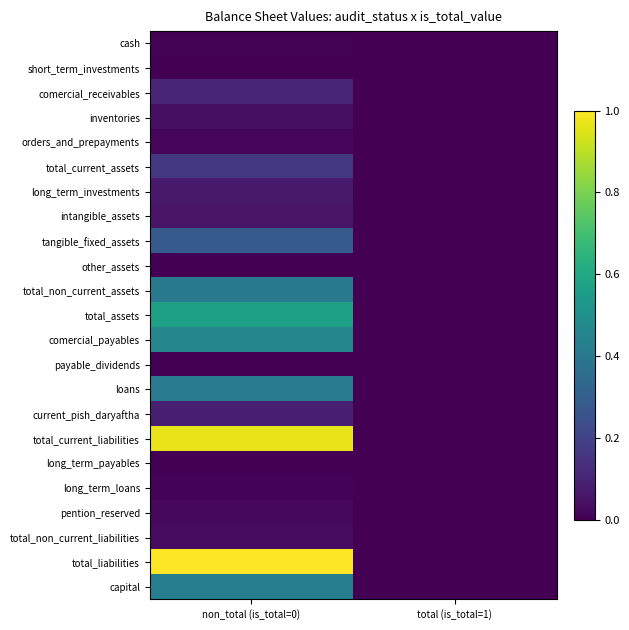

Reading left to right, list all the values displayed in this chart.

cash: non_total (is_total=0)=0.0	total (is_total=1)=0.0
short_term_investments: non_total (is_total=0)=0.0	total (is_total=1)=0.0
comercial_receivables: non_total (is_total=0)=0.1	total (is_total=1)=0.0
inventories: non_total (is_total=0)=0.0	total (is_total=1)=0.0
orders_and_prepayments: non_total (is_total=0)=0.0	total (is_total=1)=0.0
total_current_assets: non_total (is_total=0)=0.2	total (is_total=1)=0.0
long_term_investments: non_total (is_total=0)=0.1	total (is_total=1)=0.0
intangible_assets: non_total (is_total=0)=0.1	total (is_total=1)=0.0
tangible_fixed_assets: non_total (is_total=0)=0.3	total (is_total=1)=0.0
other_assets: non_total (is_total=0)=0.0	total (is_total=1)=0.0
total_non_current_assets: non_total (is_total=0)=0.4	total (is_total=1)=0.0
total_assets: non_total (is_total=0)=0.6	total (is_total=1)=0.0
comercial_payables: non_total (is_total=0)=0.5	total (is_total=1)=0.0
payable_dividends: non_total (is_total=0)=0.0	total (is_total=1)=0.0
loans: non_total (is_total=0)=0.4	total (is_total=1)=0.0
current_pish_daryaftha: non_total (is_total=0)=0.1	total (is_total=1)=0.0
total_current_liabilities: non_total (is_total=0)=1.0	total (is_total=1)=0.0
long_term_payables: non_total (is_total=0)=0.0	total (is_total=1)=0.0
long_term_loans: non_total (is_total=0)=0.0	total (is_total=1)=0.0
pention_reserved: non_total (is_total=0)=0.0	total (is_total=1)=0.0
total_non_current_liabilities: non_total (is_total=0)=0.0	total (is_total=1)=0.0
total_liabilities: non_total (is_total=0)=1.0	total (is_total=1)=0.0
capital: non_total (is_total=0)=0.4	total (is_total=1)=0.0